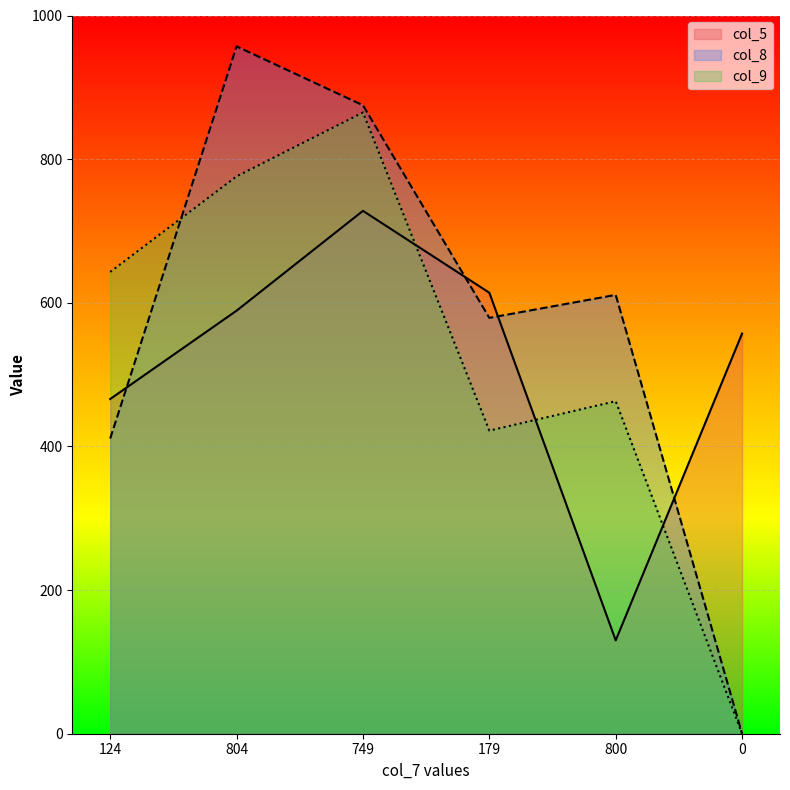

Which series has the largest range (max minus min)?

col_8